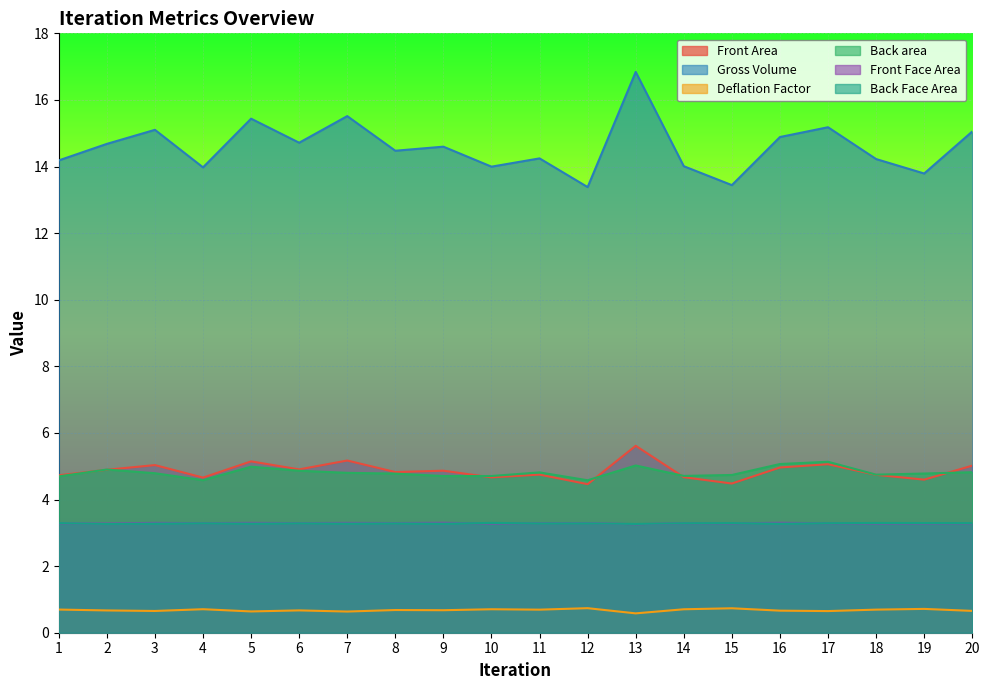

What is the approximate value of Front Face Area at 2?

3.3